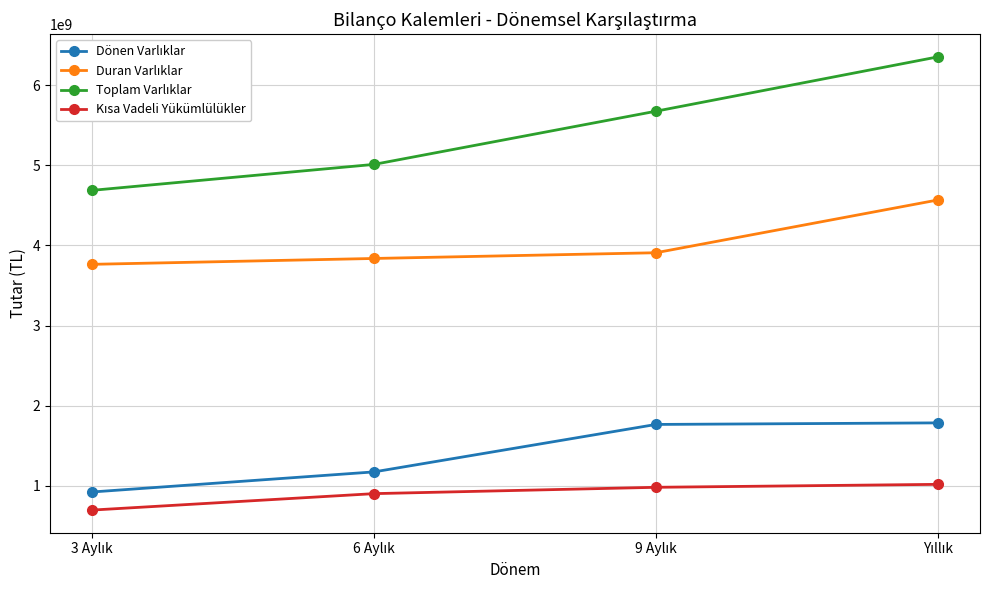

What is the maximum value shown in the chart?

6351971000